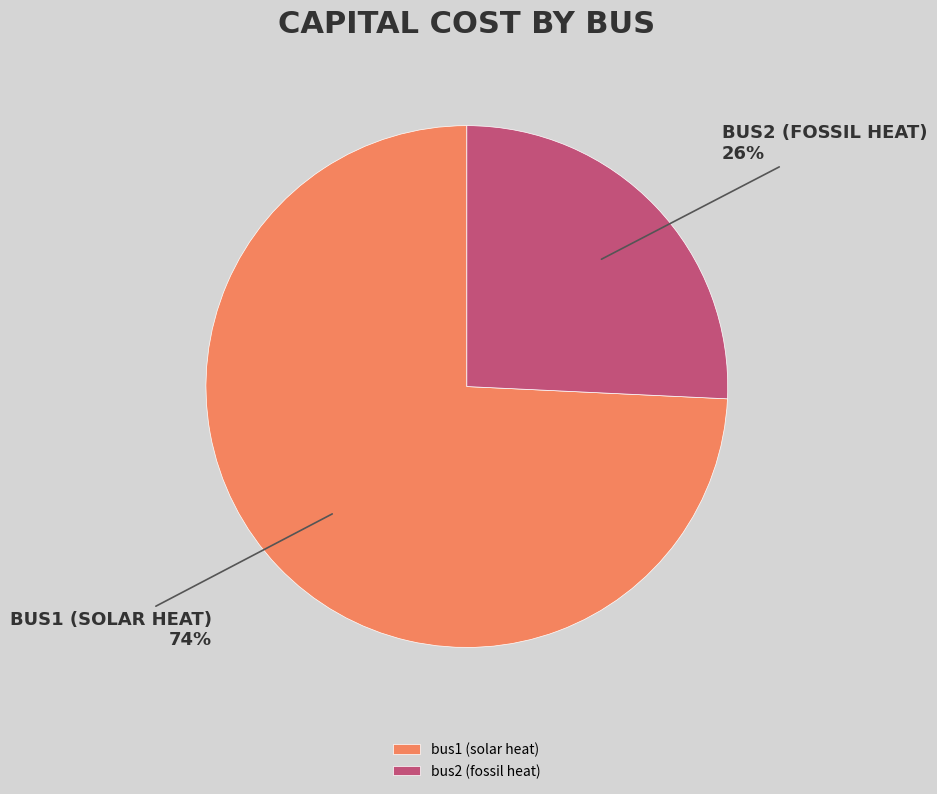

Rank the categories by value from highest to lowest.

bus1 (solar heat), bus2 (fossil heat)